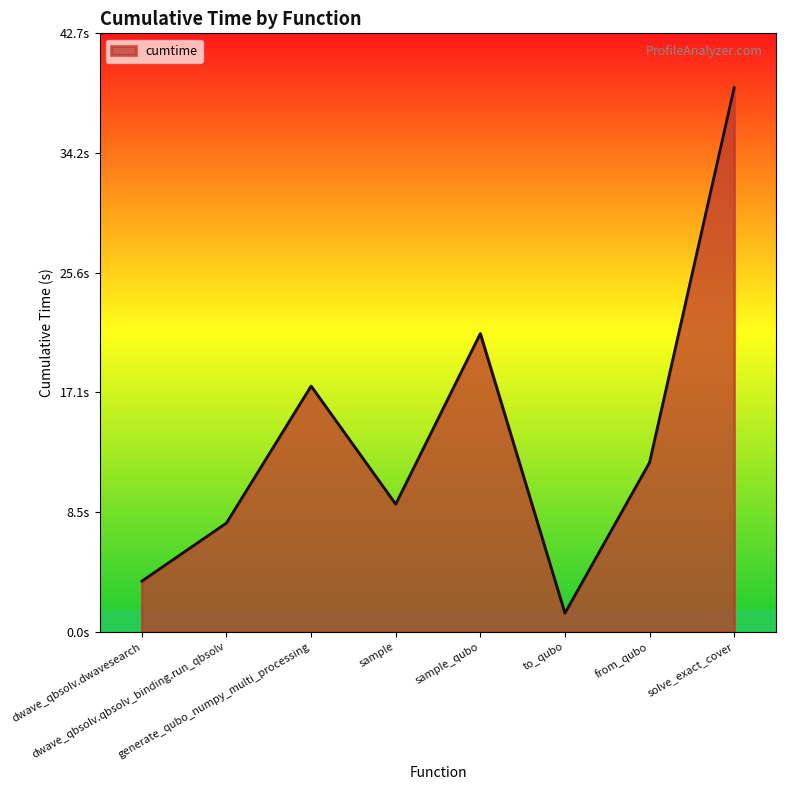

The value at from_qubo is 17.5. True or false?

False